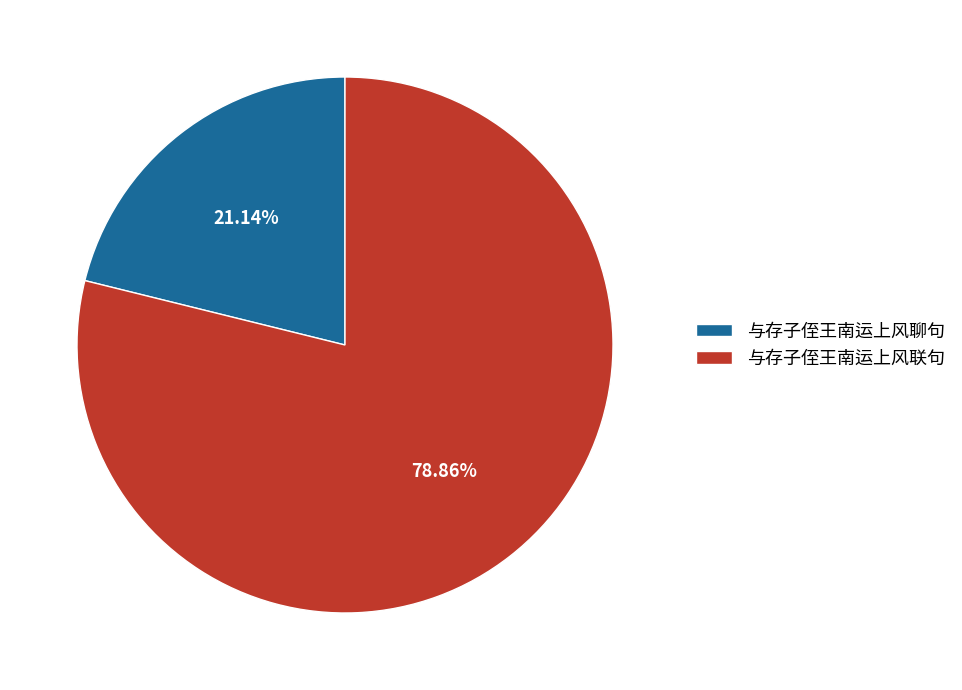

Which has a higher value, 与存子侄王南运上风聊句 or 与存子侄王南运上风联句?

与存子侄王南运上风联句